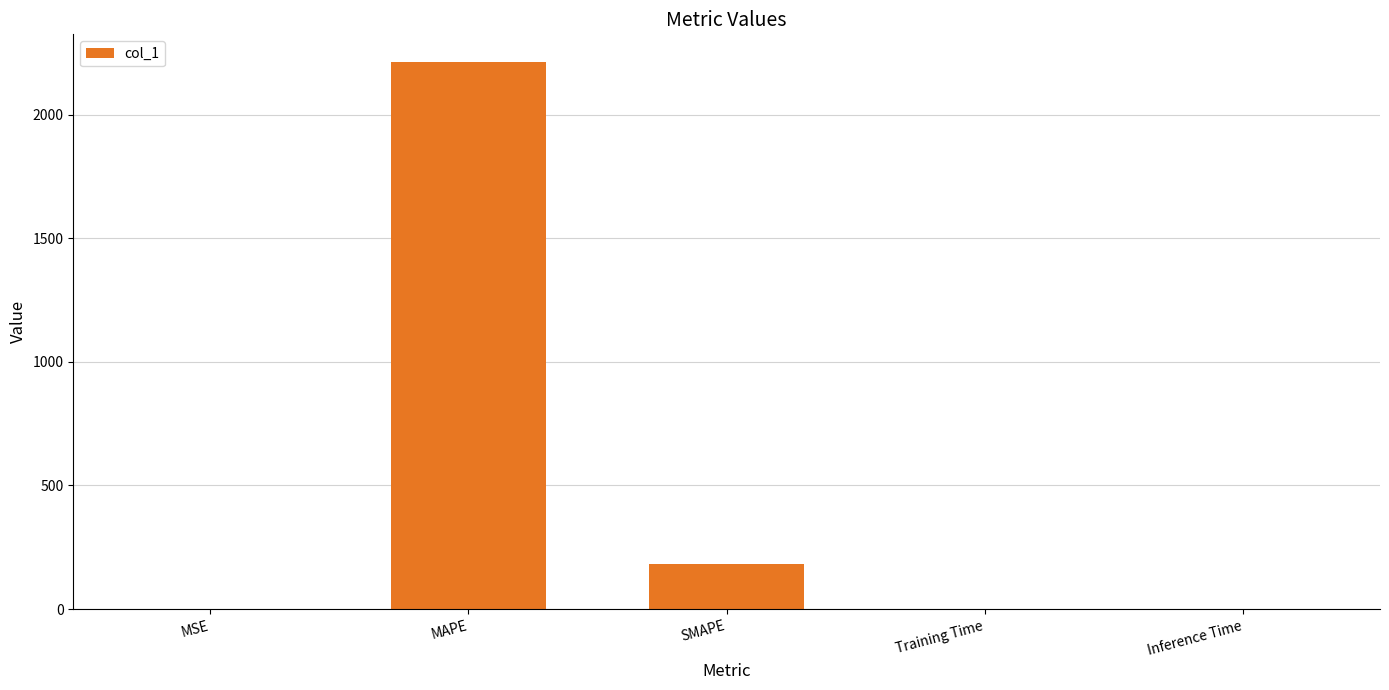

What is the greatest value displayed?

2213.5